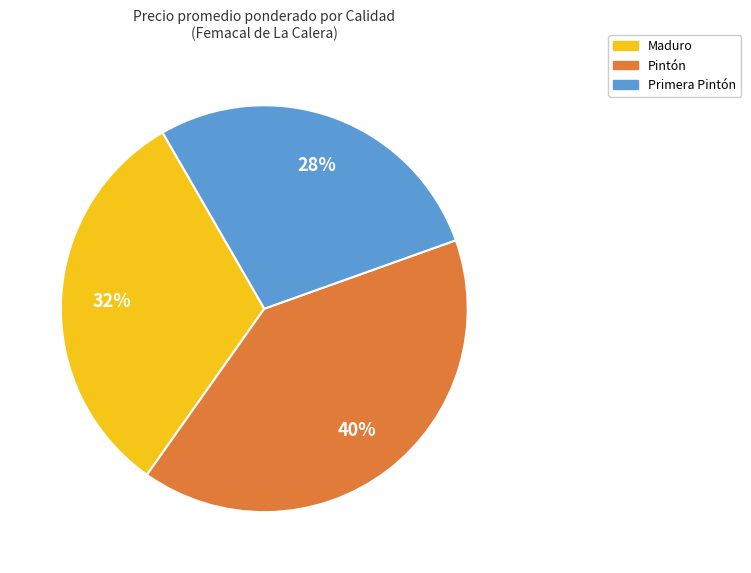

To the nearest percent, what percentage of the pie is Maduro?

32%